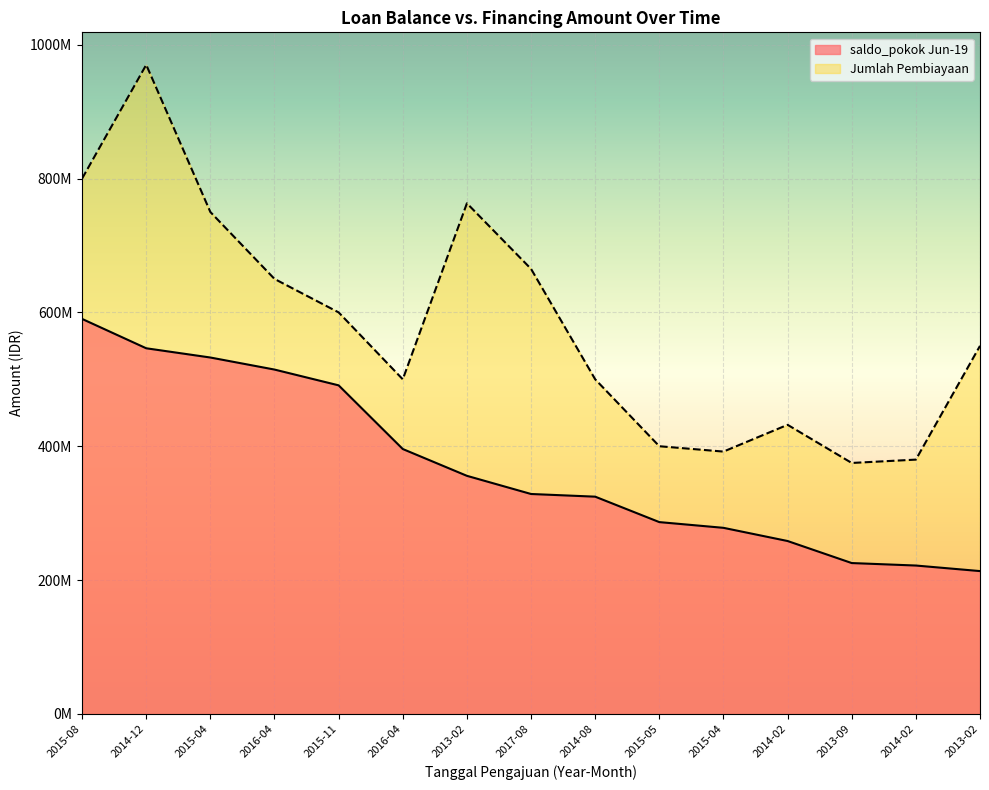

At which label does saldo_pokok Jun-19 first exceed 328631565?

2015-08